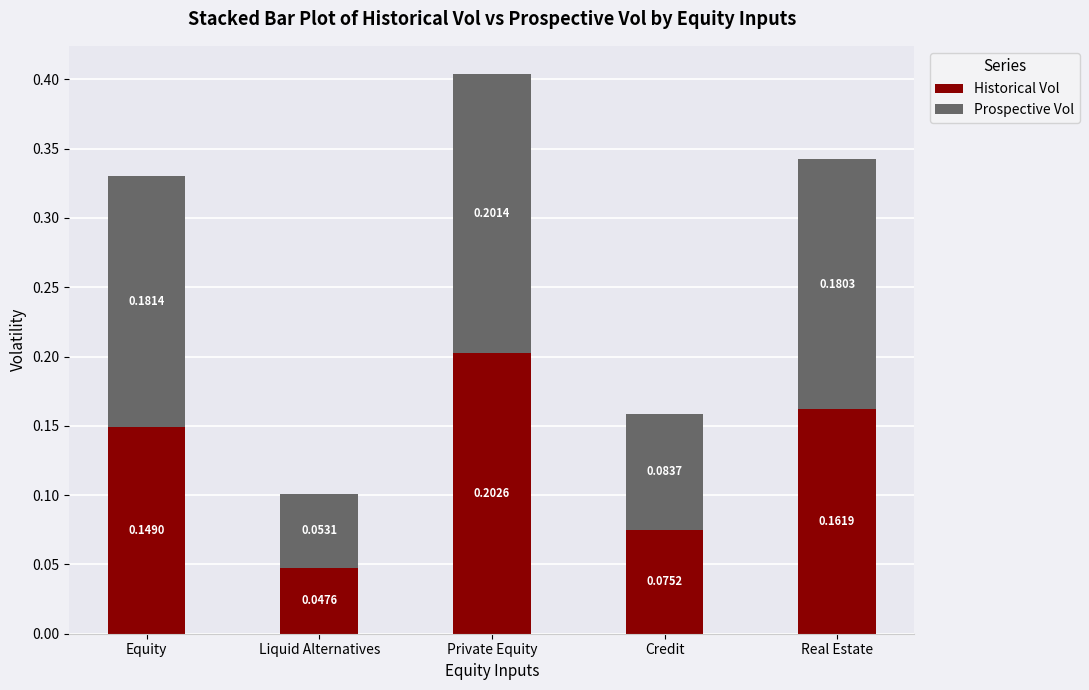

How many bars are there in total?

5